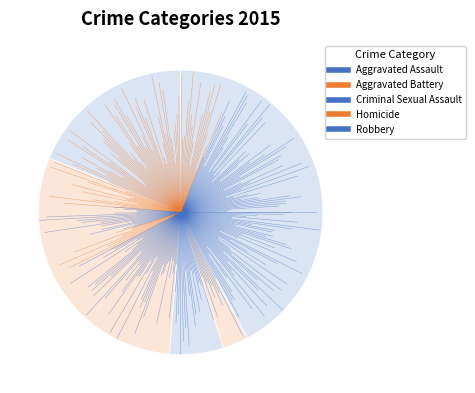

Is it true that Aggravated Battery is 30% of the pie?

True